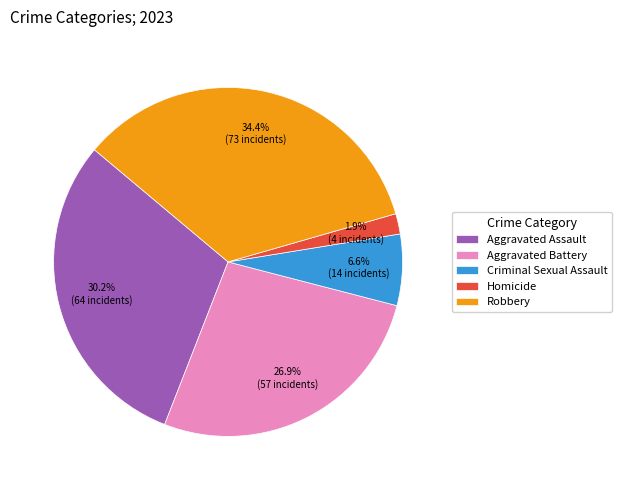

What is the total percentage of Criminal Sexual Assault and Aggravated Battery?

33.5%